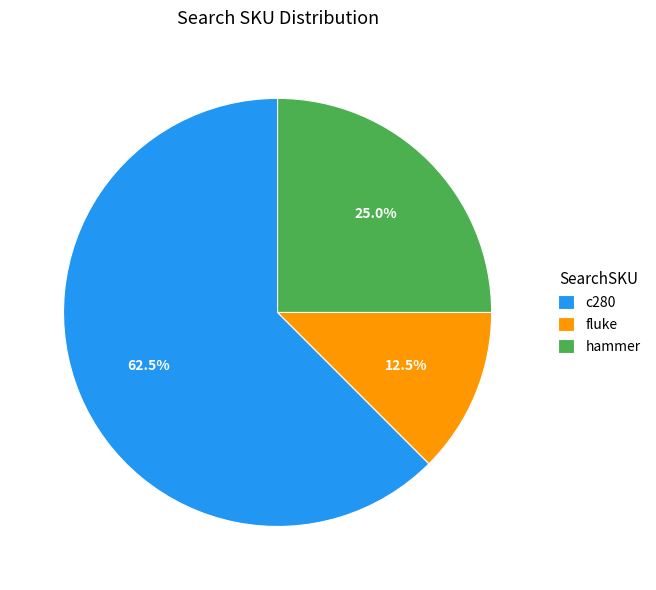

To the nearest percent, what is the difference between the largest and smallest slice percentages?

50%